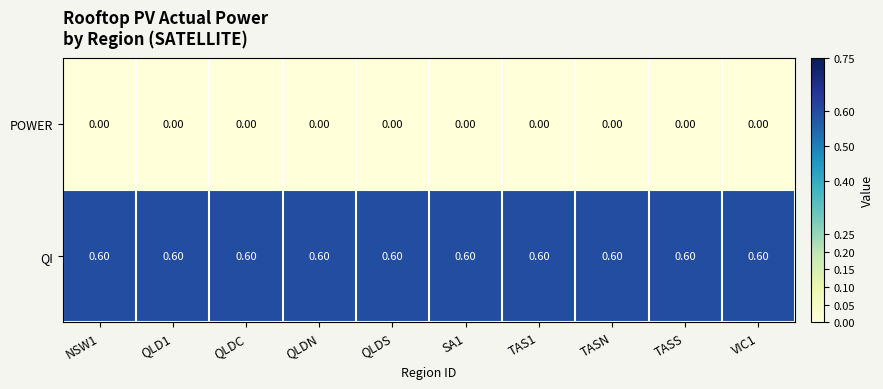

Rank the series by their average value, from lowest to highest.

POWER, QI